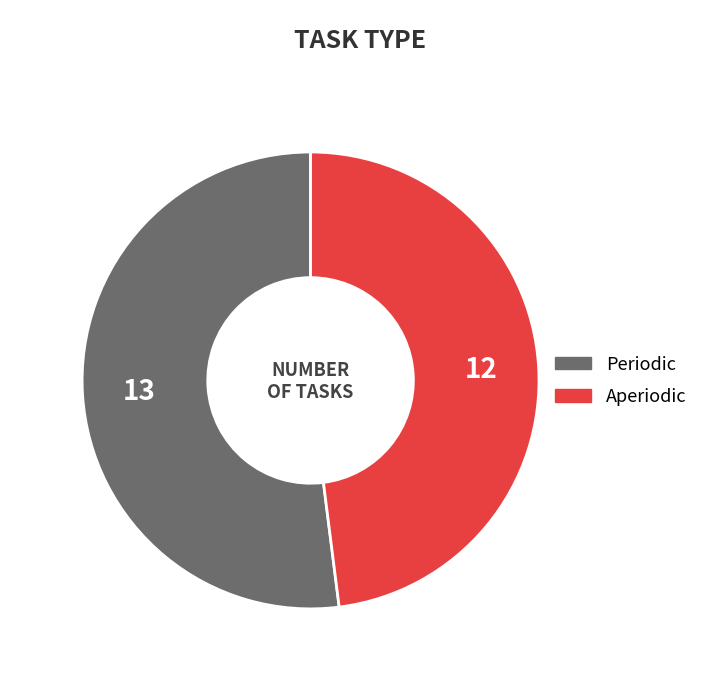

Is it true that Aperiodic is 37% of the pie?

False